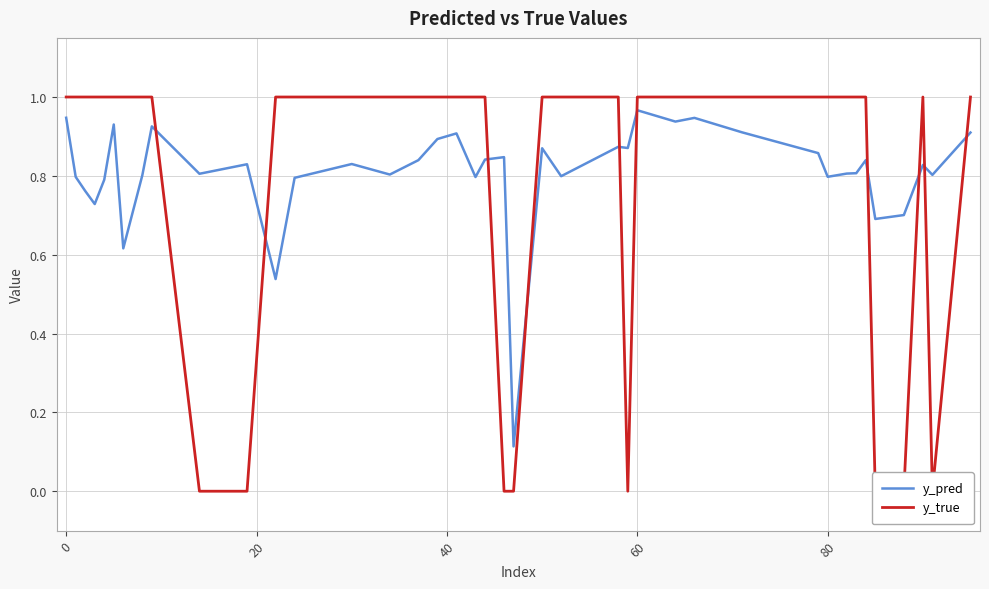

Is the value of y_pred at 16 greater than the value of y_true at 15?

No